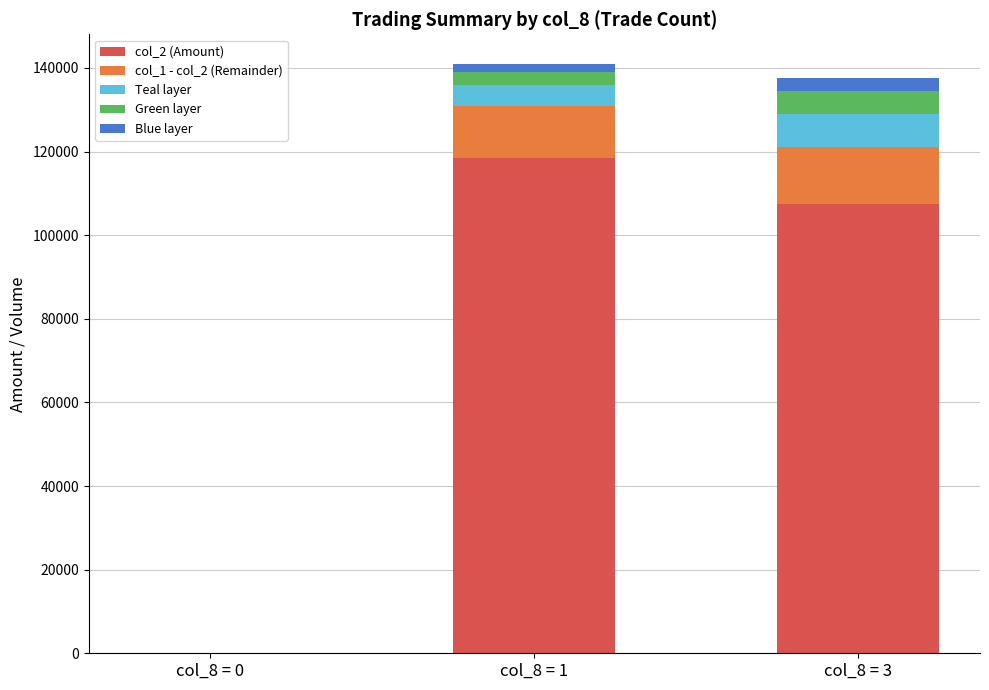

Is it true that col_2 (Amount) equals -47214 at col_8 = 0?

False